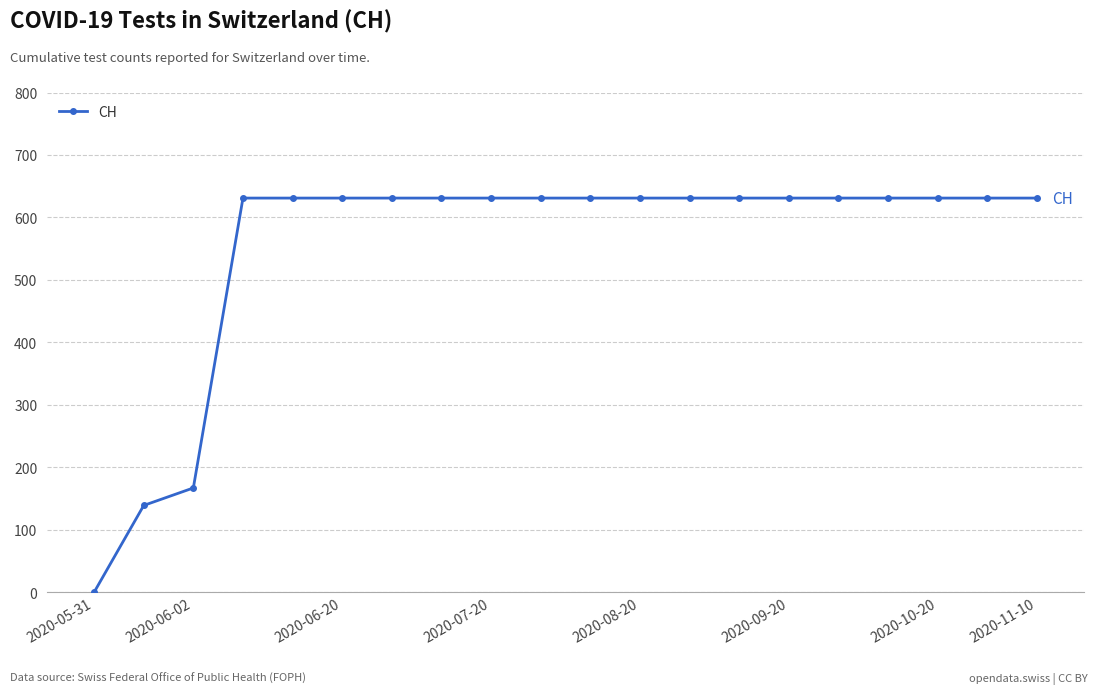

Does the chart have visible grid lines?

Yes